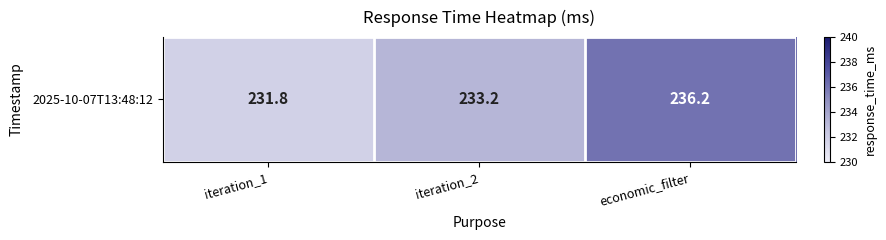

What is the approximate value at iteration_1?

231.8